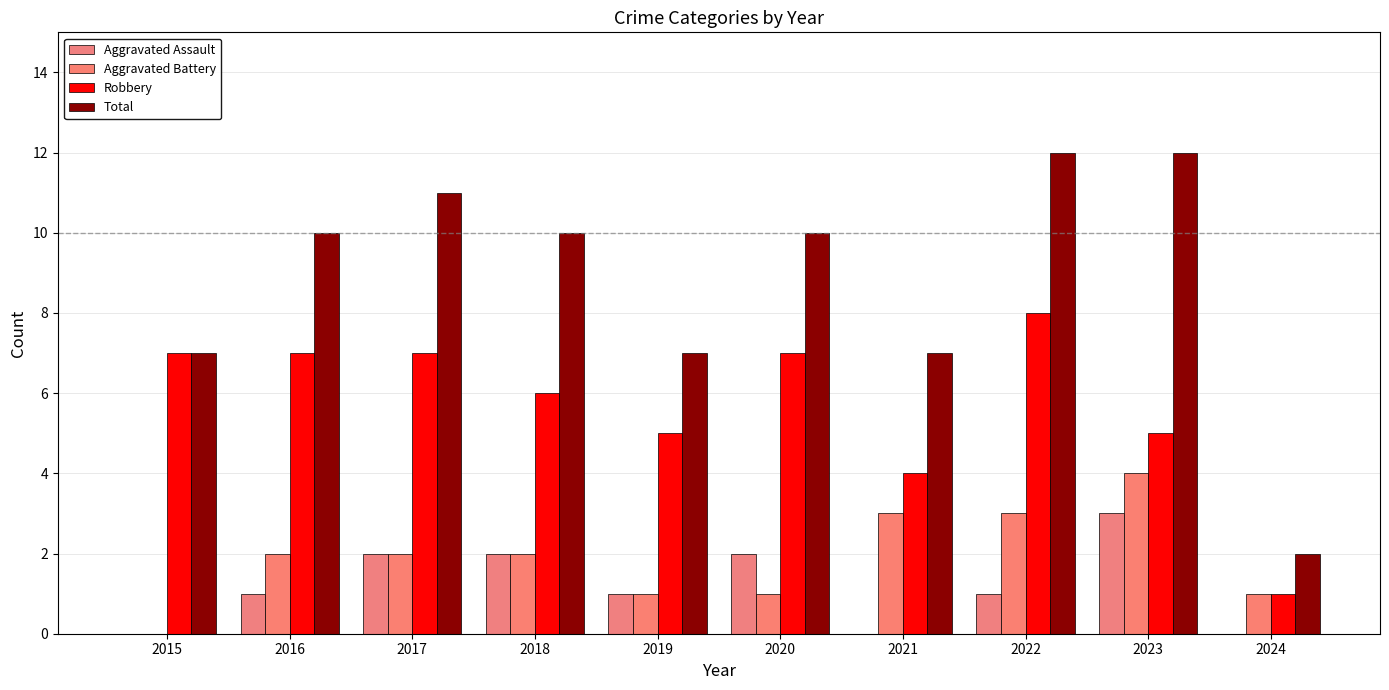

Does the chart contain stacked bars?

No